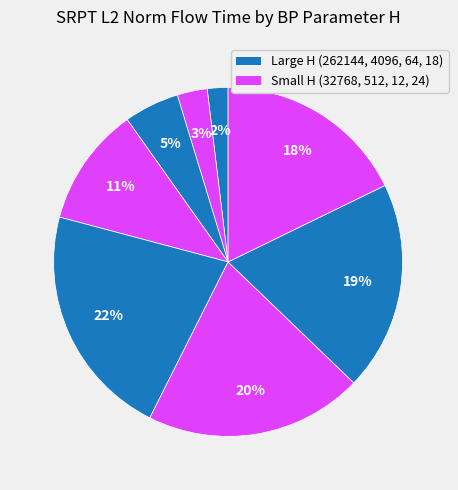

Count the number of slices in the pie.

8